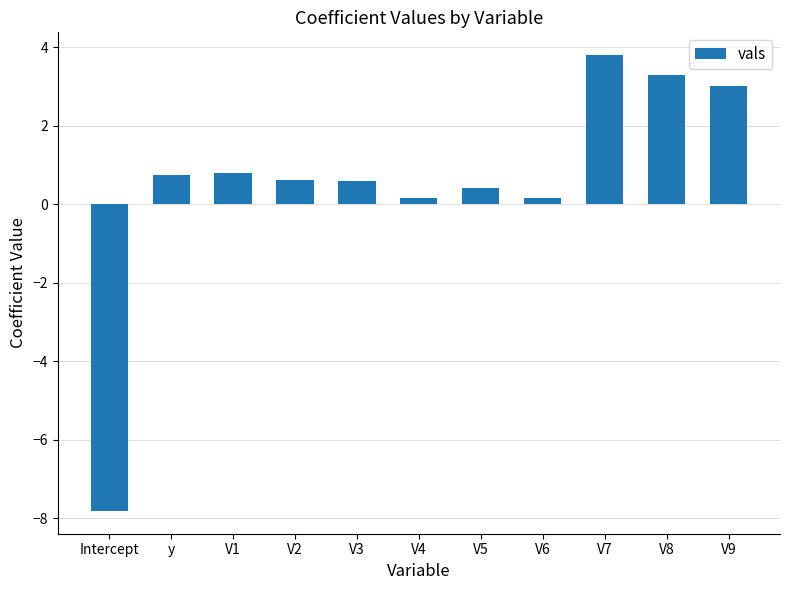

How many data points does each series have?

11